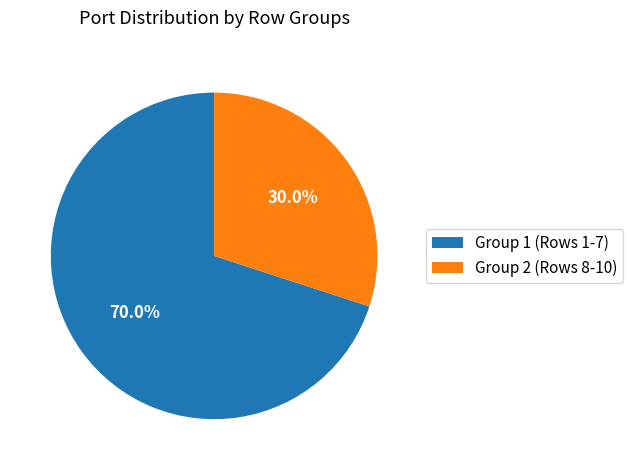

Which slice is the smallest?

Group 2 (Rows 8-10)